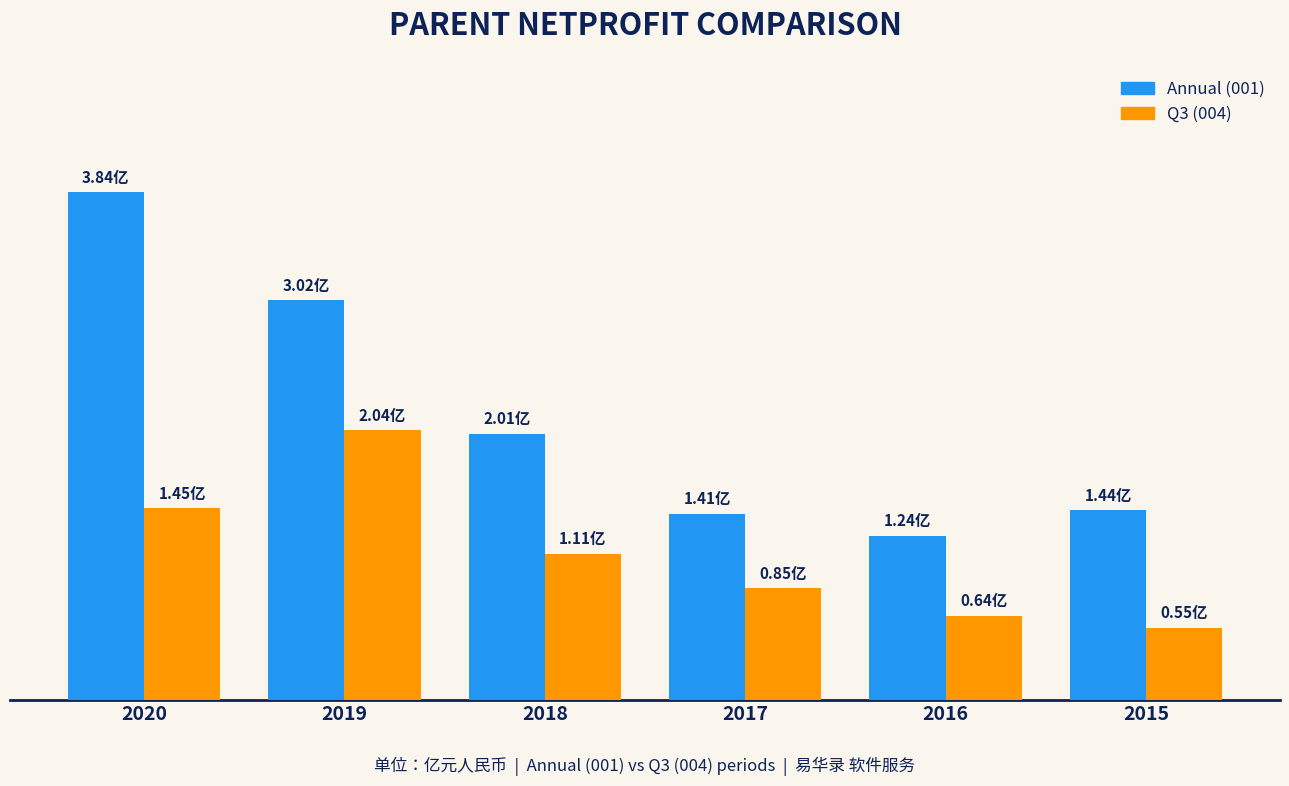

What are all the series names shown in the legend?

Annual (001), Q3 (004)